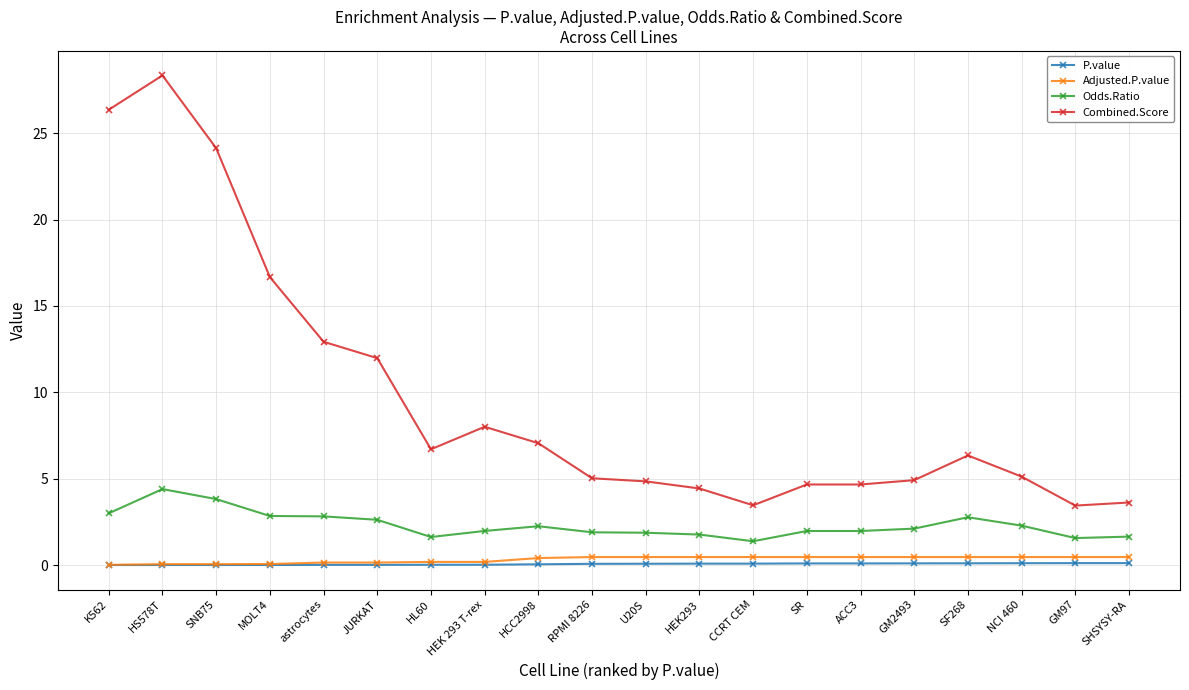

At which category does Combined.Score reach its first local peak?

HS578T